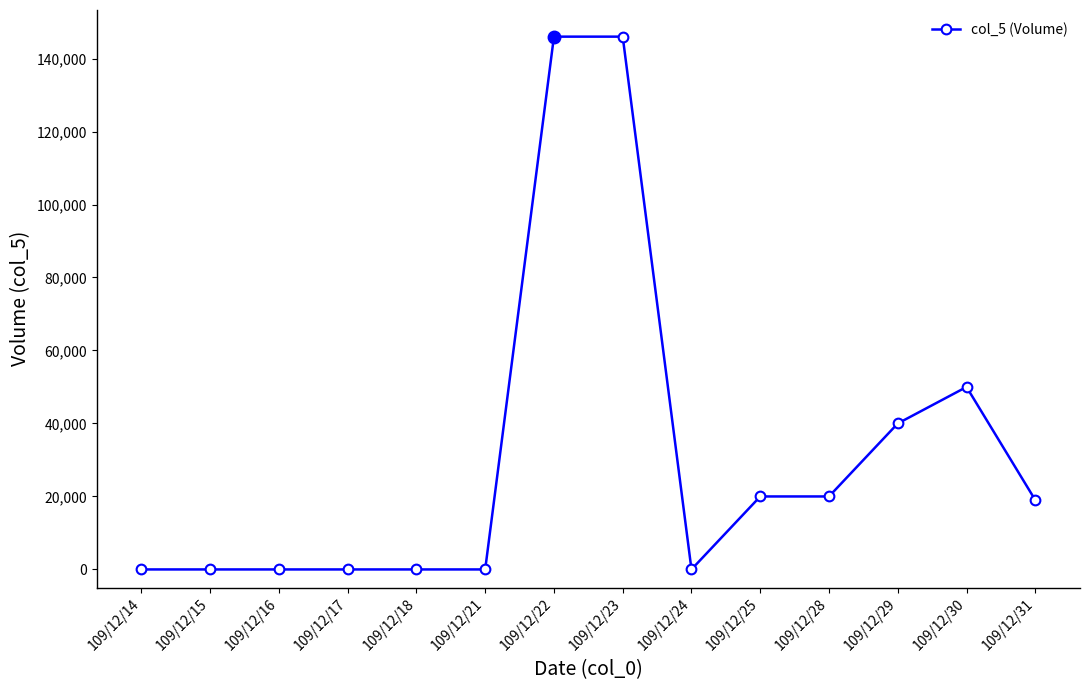

The value at 109/12/21 is 0. True or false?

True